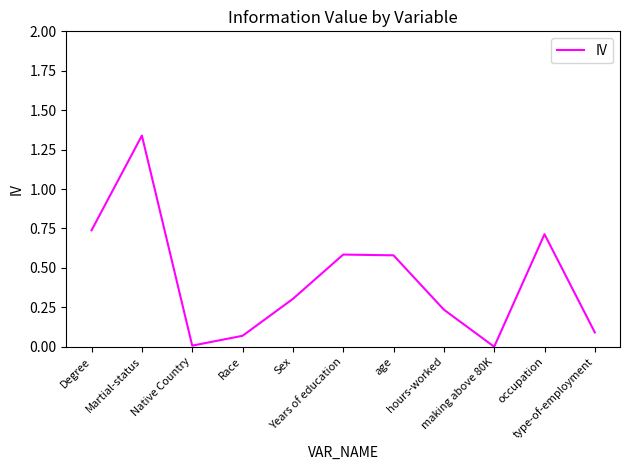

How many lines are shown in the chart?

1